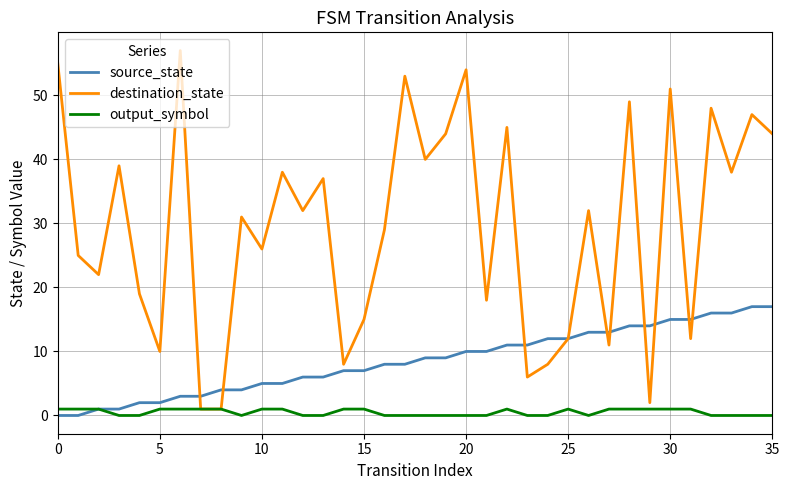

Rank the series by their average value, from highest to lowest.

destination_state, source_state, output_symbol